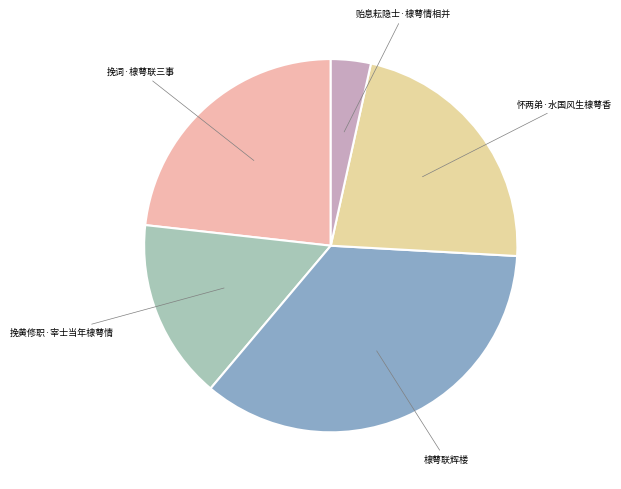

Which category has the biggest portion of the pie?

棣萼联辉楼